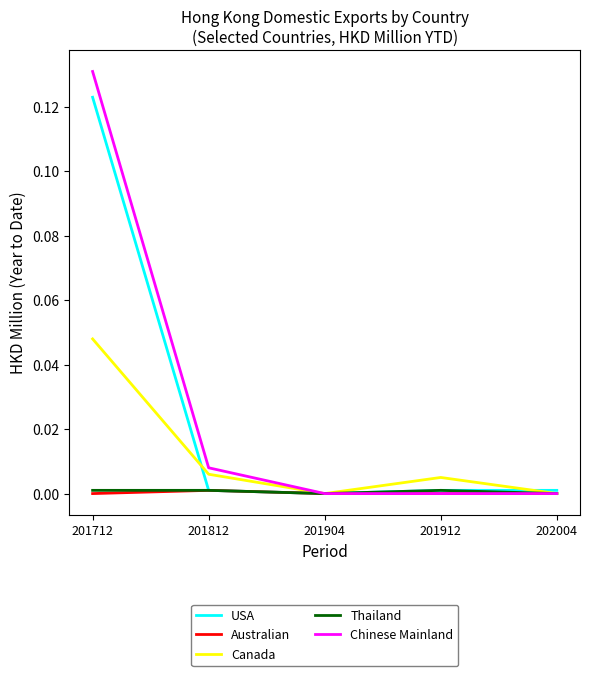

Which series changed the most between 201712 and 201912?

Chinese Mainland